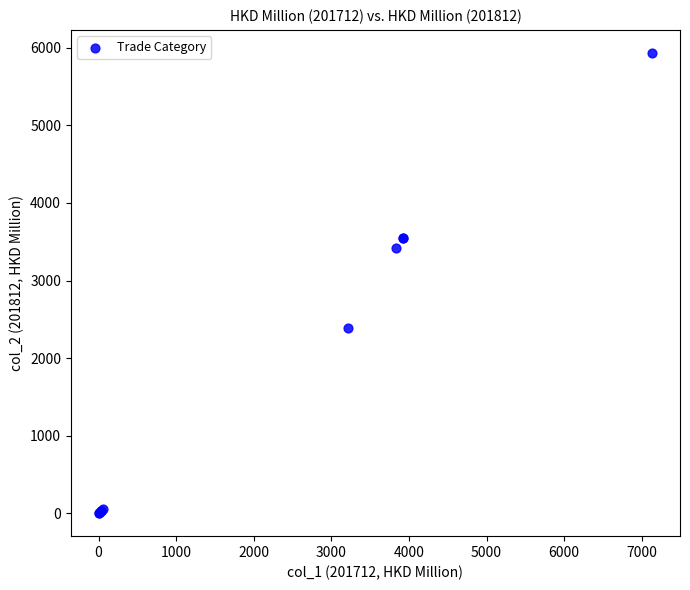

What Y value in the scatter plot is closest to 2967?

3423.1